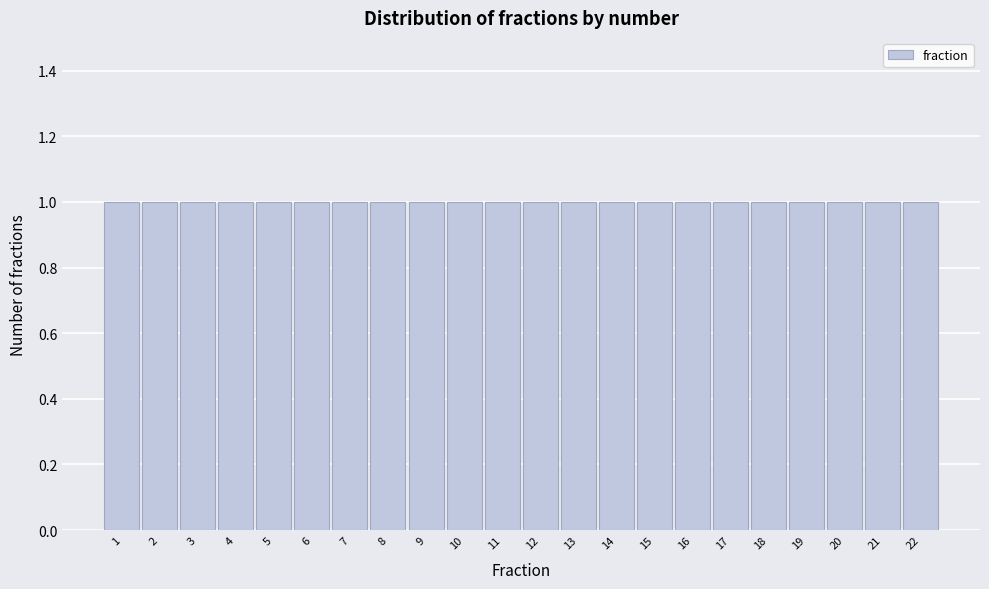

Reading left to right, list every bar in this chart as the range it spans on the x-axis followed by its height. The values are not printed on the chart, so give them approximately, as read against the axis.

0.5 to 1.5: 1
1.5 to 2.5: 1
2.5 to 3.5: 1
3.5 to 4.5: 1
4.5 to 5.5: 1
5.5 to 6.5: 1
6.5 to 7.5: 1
7.5 to 8.5: 1
8.5 to 9.5: 1
9.5 to 10.5: 1
10.5 to 11.5: 1
11.5 to 12.5: 1
12.5 to 13.5: 1
13.5 to 14.5: 1
14.5 to 15.5: 1
15.5 to 16.5: 1
16.5 to 17.5: 1
17.5 to 18.5: 1
18.5 to 19.5: 1
19.5 to 20.5: 1
20.5 to 21.5: 1
21.5 to 22.5: 1